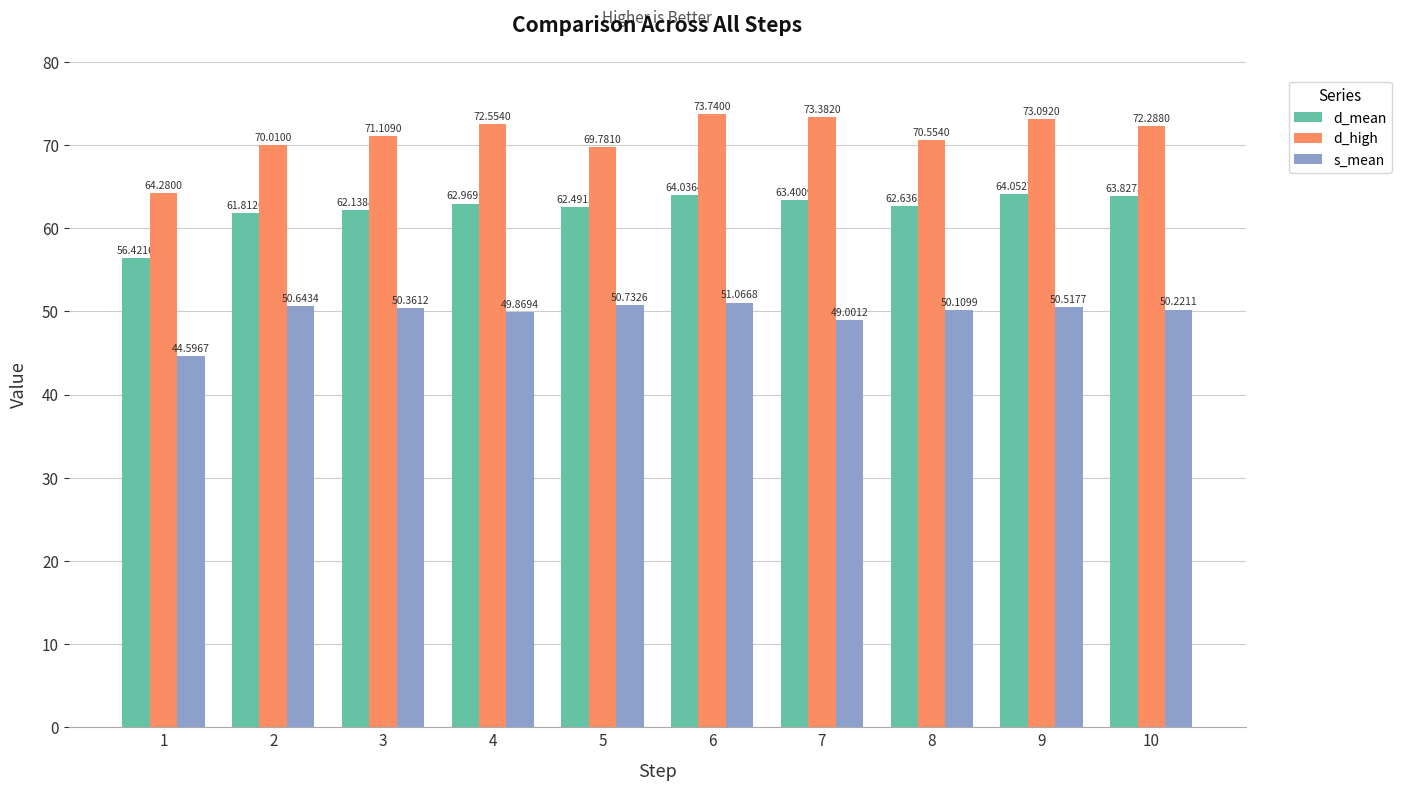

Reading left to right, extract all data points from this chart.

d_mean: 56.4	61.8	62.1	63.0	62.5	64.0	63.4	62.6	64.1	63.8
d_high: 64.3	70.0	71.1	72.6	69.8	73.7	73.4	70.6	73.1	72.3
s_mean: 44.6	50.6	50.4	49.9	50.7	51.1	49.0	50.1	50.5	50.2